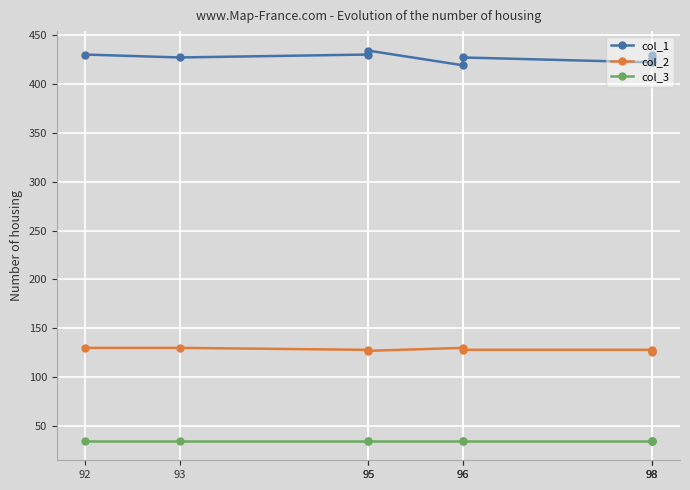

What is the value of the col_1 point at the 2nd from the left?

427